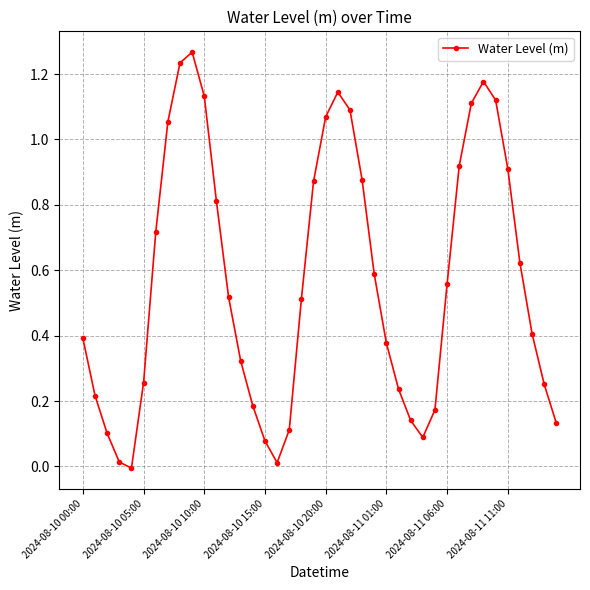

True or false: there are more than 0 points higher than both neighbors.

True